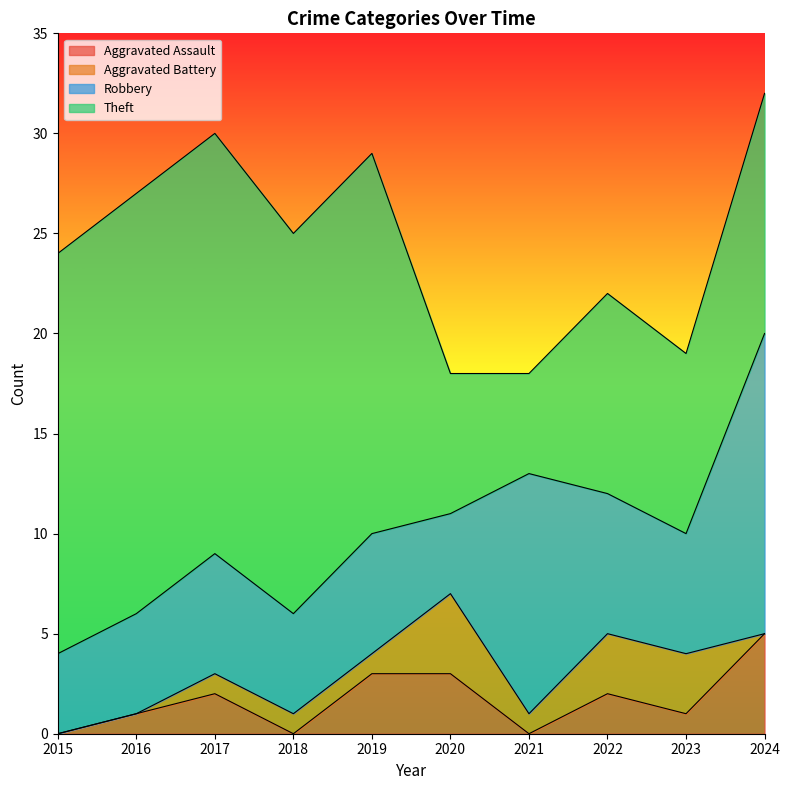

Where is Aggravated Battery nearest to the value 2?

2017